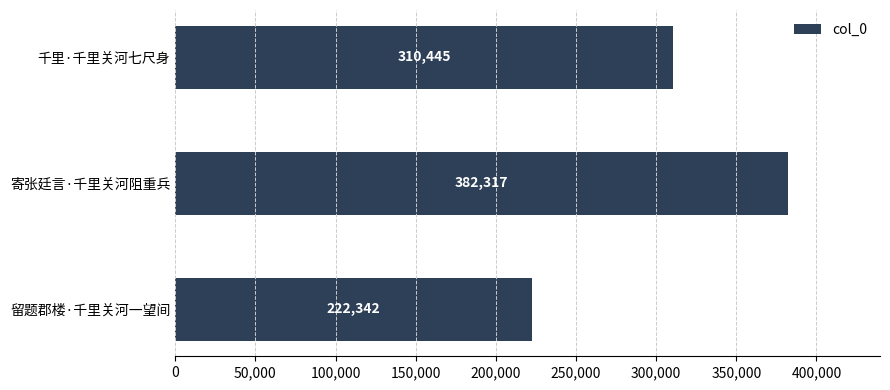

Rank the categories by value from lowest to highest.

留题郡楼·千里关河一望间, 千里·千里关河七尺身, 寄张廷言·千里关河阻重兵